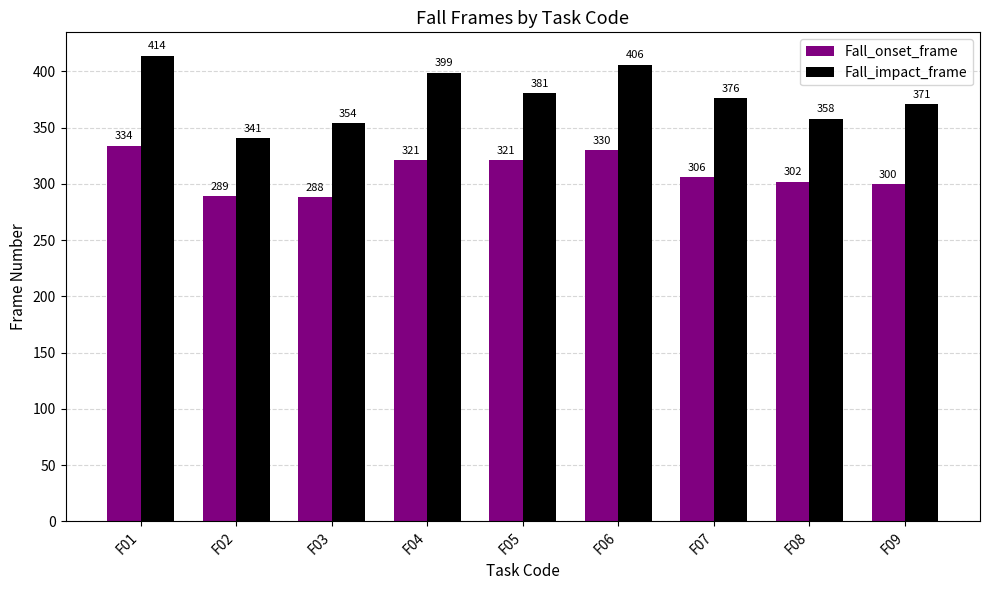

At how many categories does at least one series exceed 336?

9